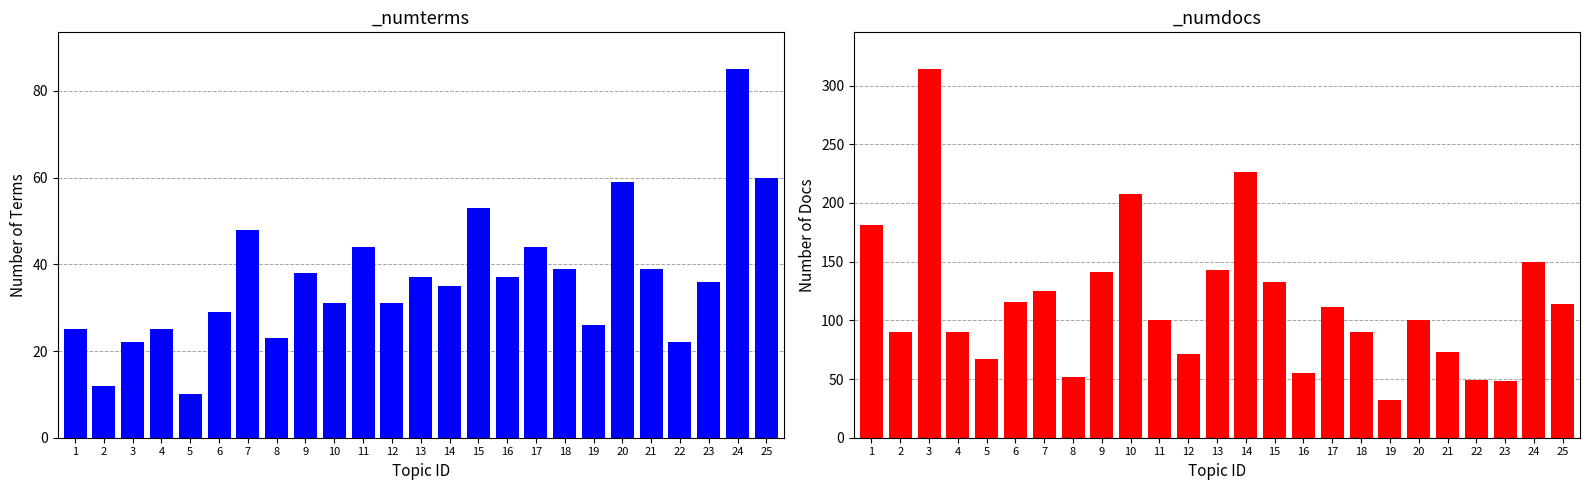

Rank the series at 6 from highest to lowest value.

_numdocs, _numterms